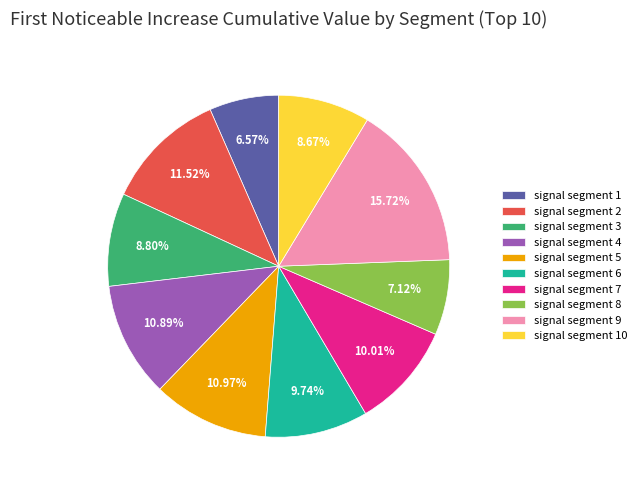

Is the sum of signal segment 1 and signal segment 4 greater than half?

No